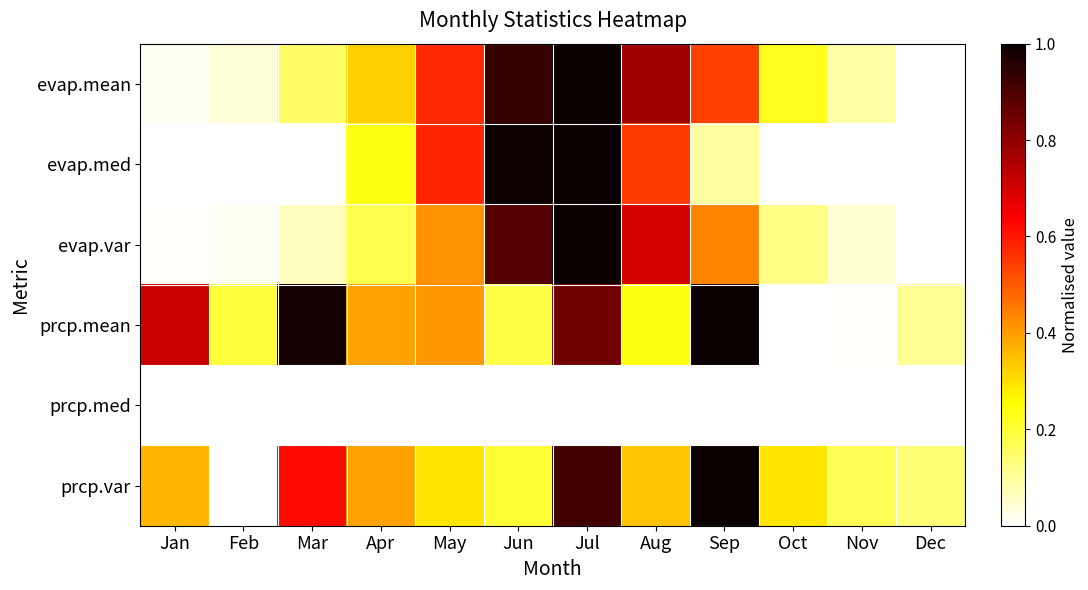

Is it true that prcp.mean equals 1.0 at Mar?

True